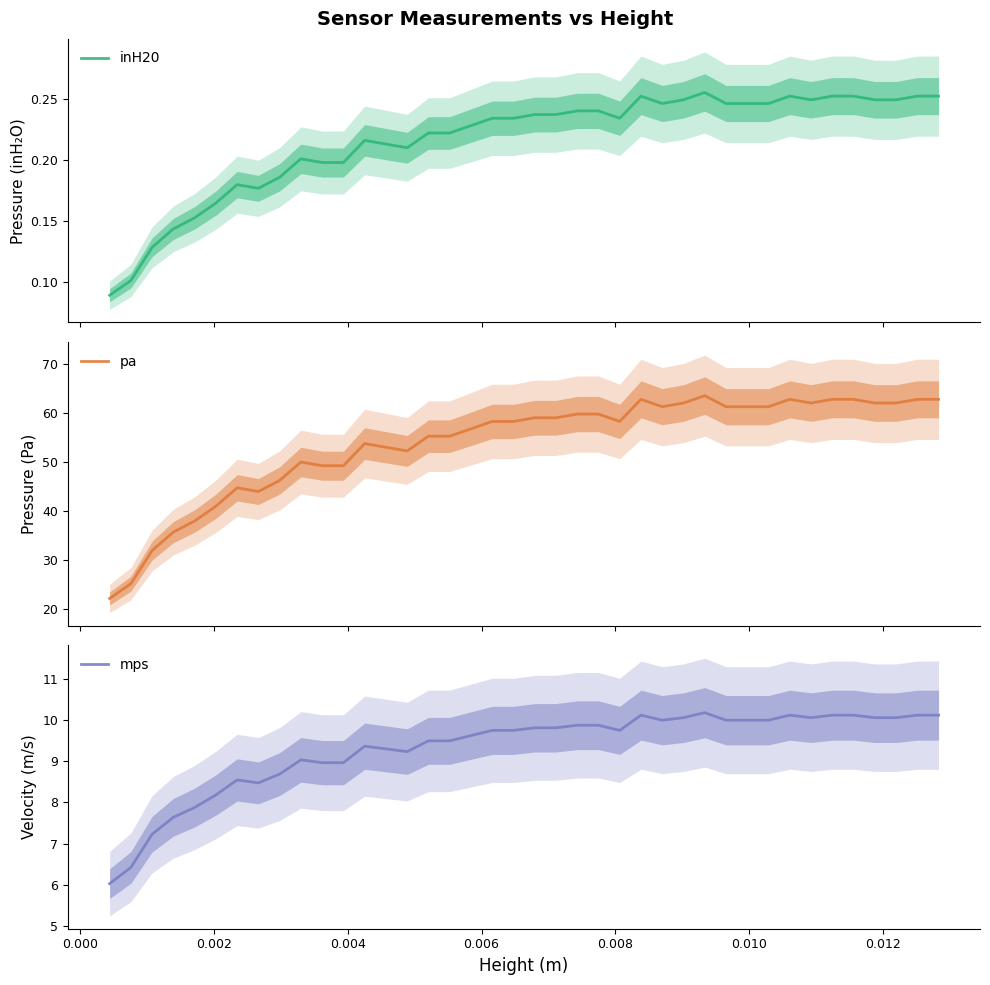

What is the difference between the second highest and second lowest values in the mps series?

3.7